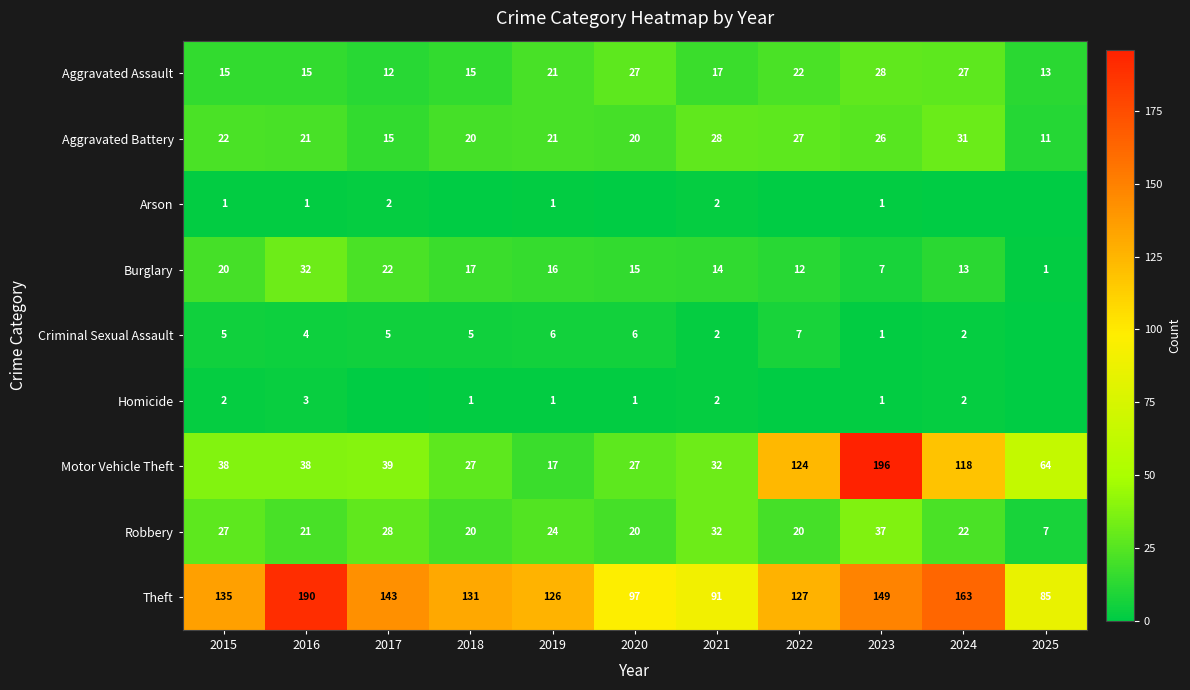

The Arson series shows 0 at 2022. True or false?

True